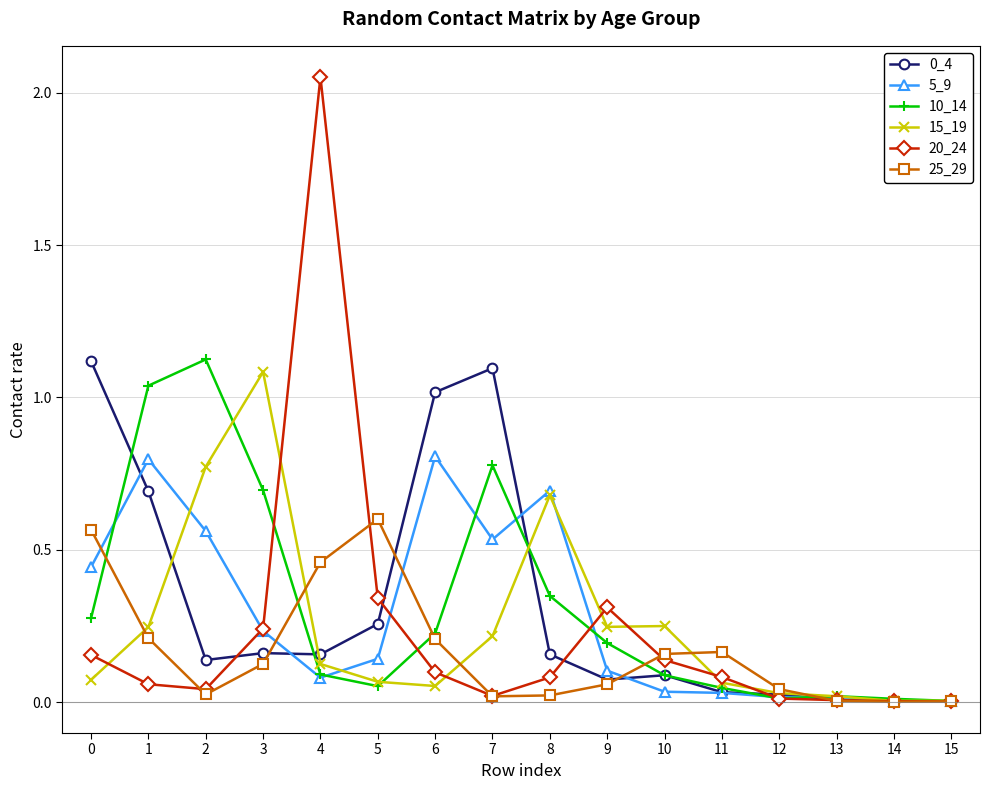

At which category does 5_9 reach its first local valley?

4